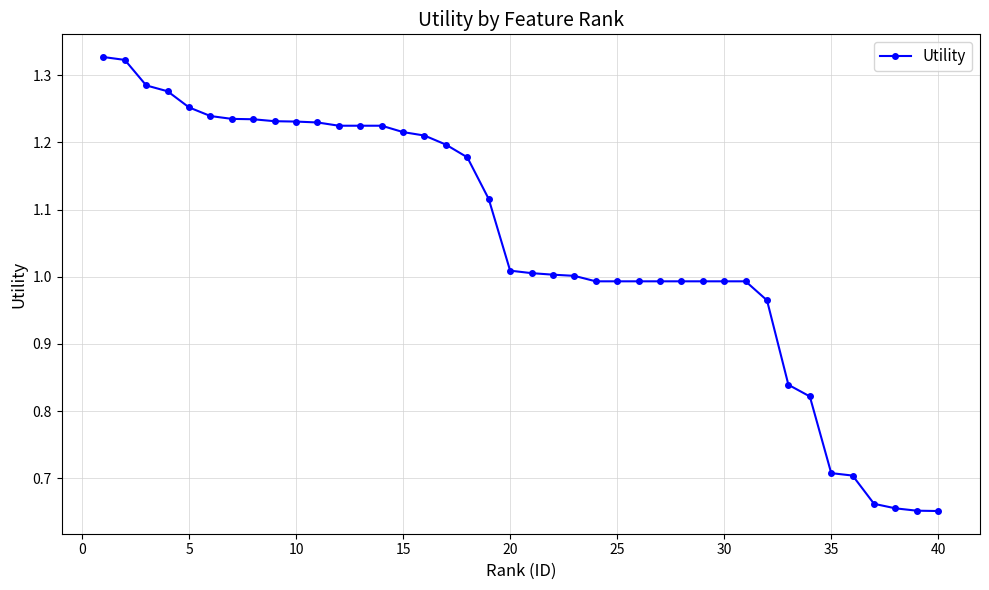

What is the sum of all values?

42.1